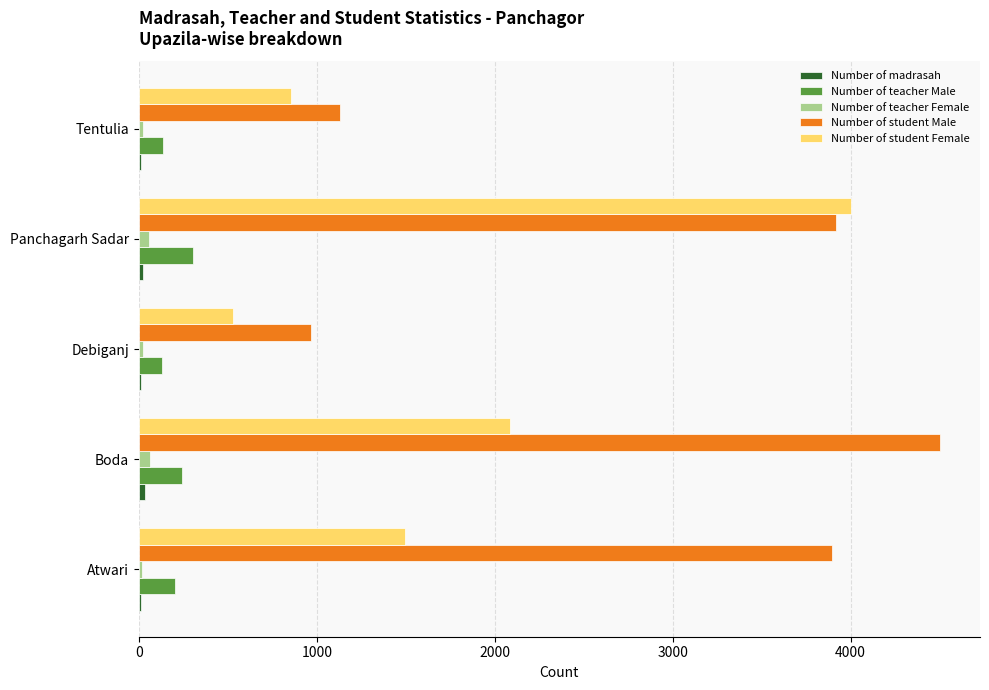

Is the value of Number of student Male at Debiganj greater than the value of Number of student Female at Panchagarh Sadar?

No